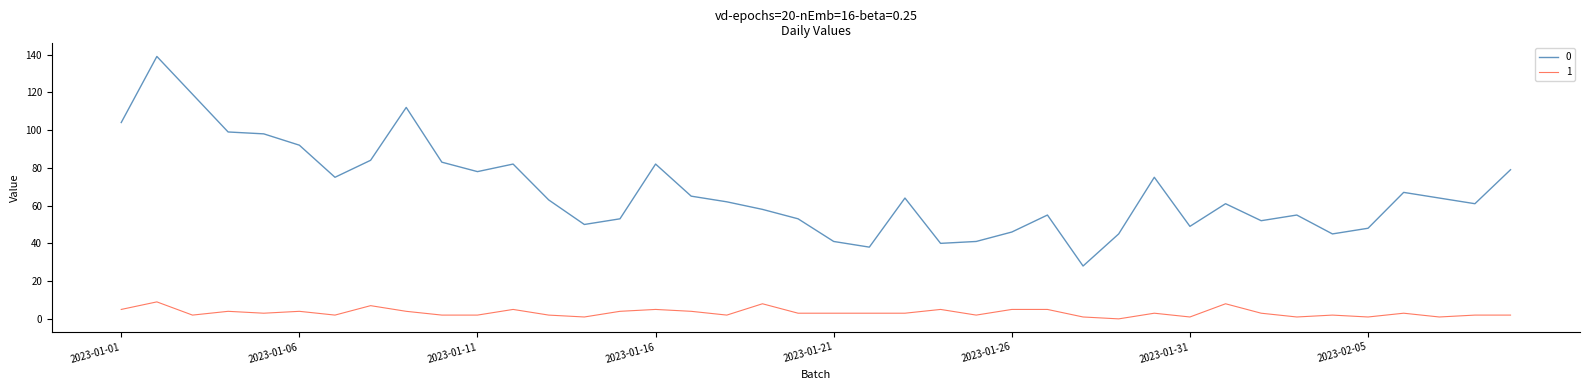

What is the greatest value displayed?

139